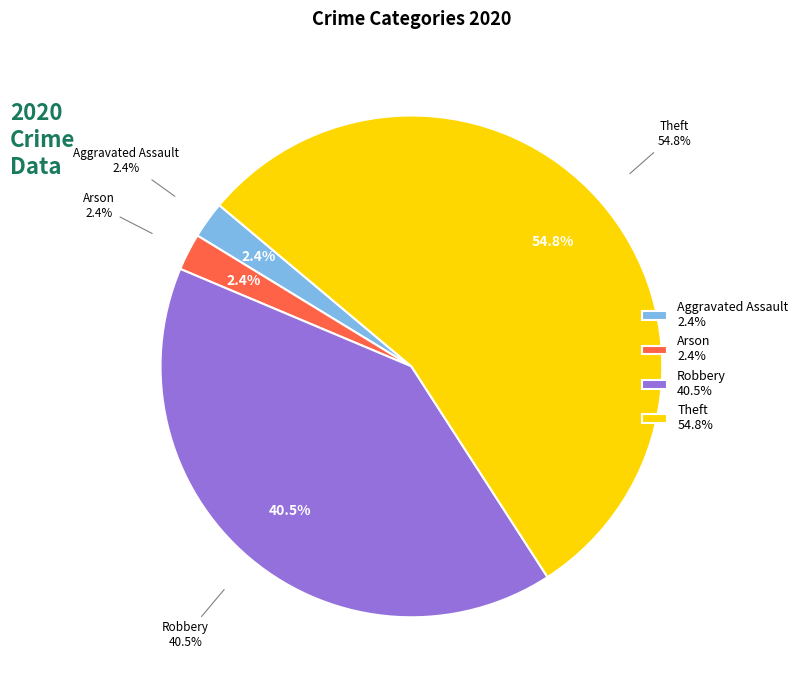

Which category has the biggest portion of the pie?

Theft